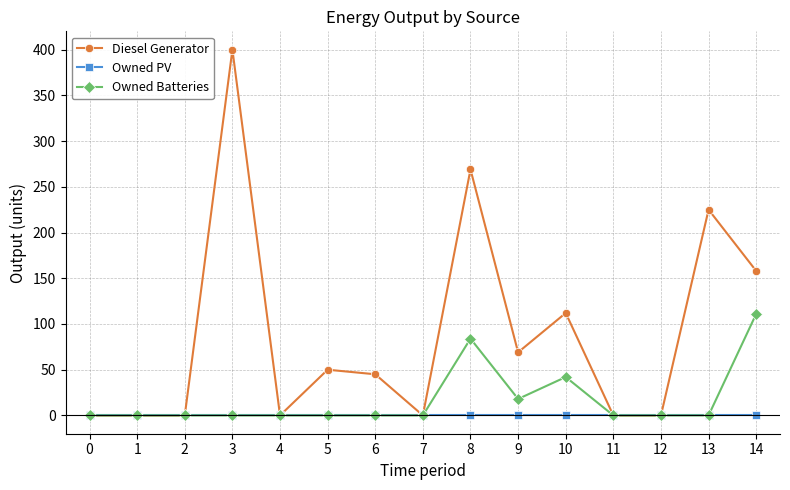

Which series has the largest range (max minus min)?

Diesel Generator